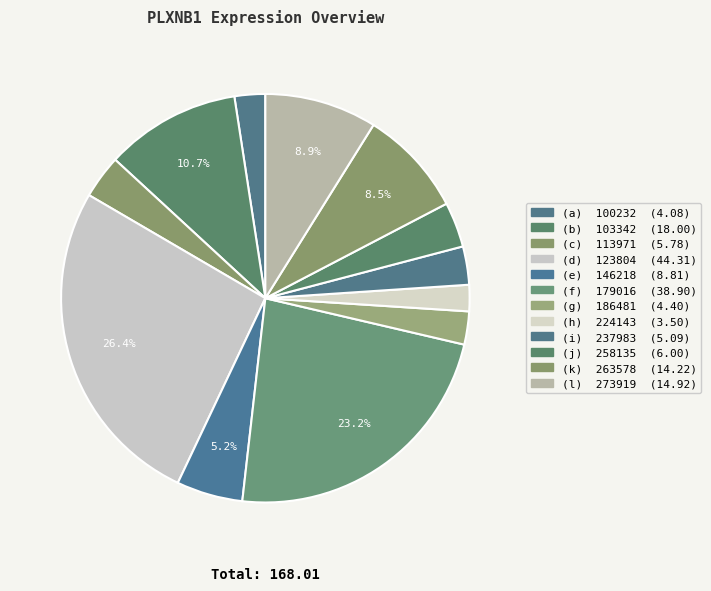

Which slice is the smallest?

224143